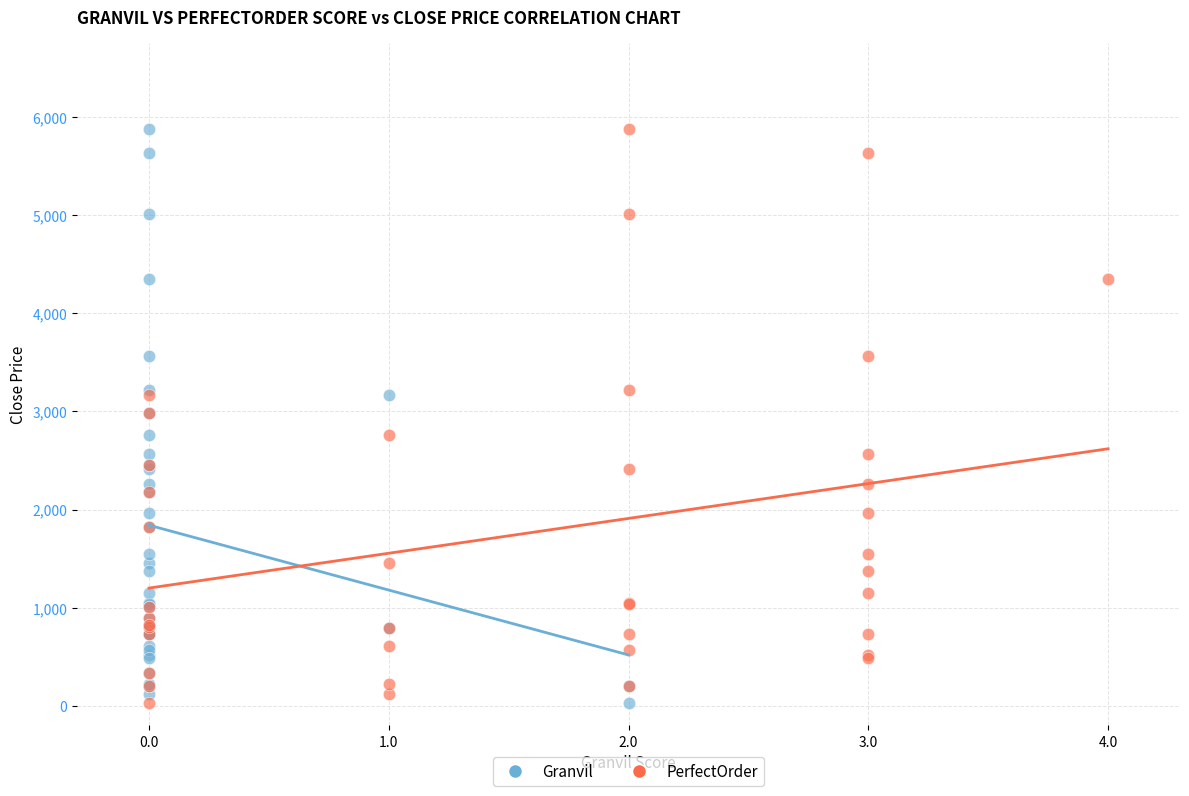

What are all the series names shown in the legend?

Granvil, PerfectOrder